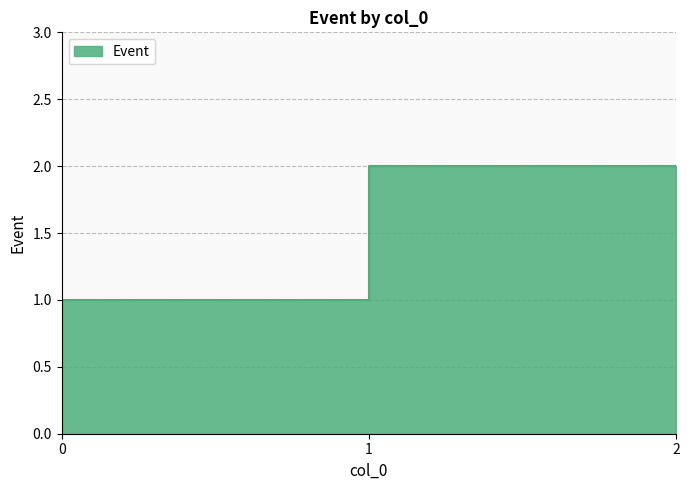

What is the difference between the maximum and minimum values?

1